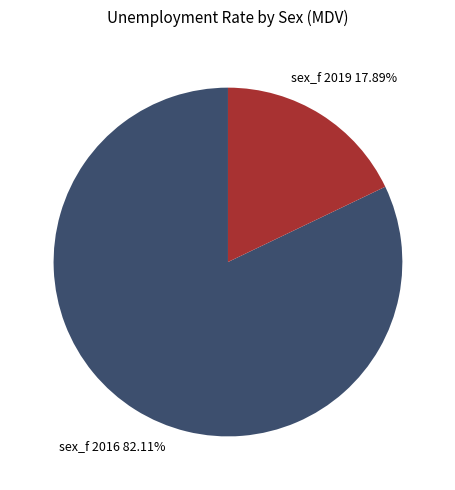

What is the ratio of the value at sex_f 2016 to the value at sex_f 2019?

4.6